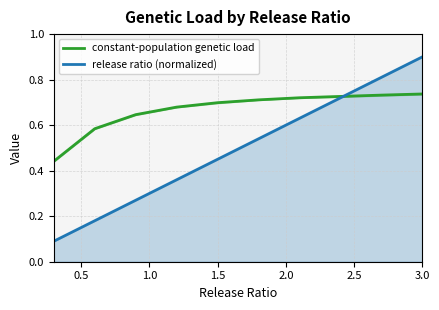

Is it true that release ratio (normalized) equals 0.8 at 3.0?

False